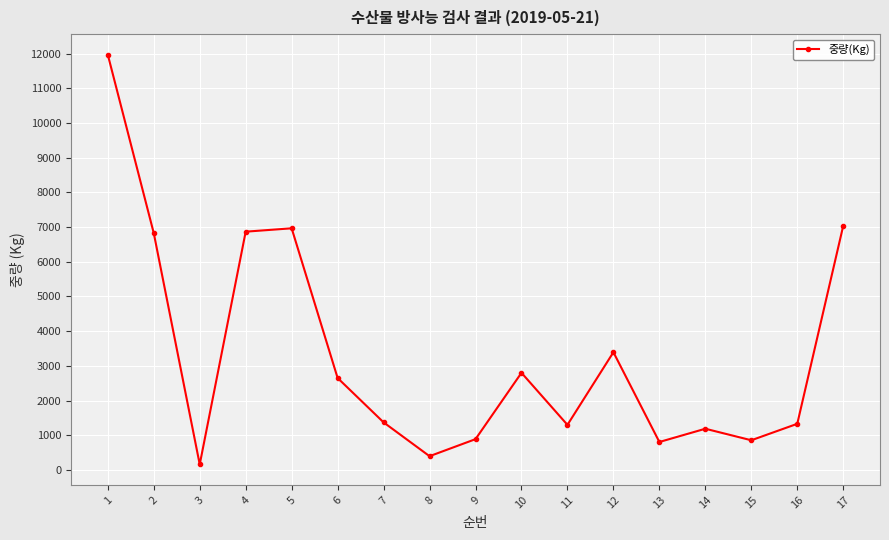

The value at 4 is 6867. True or false?

True